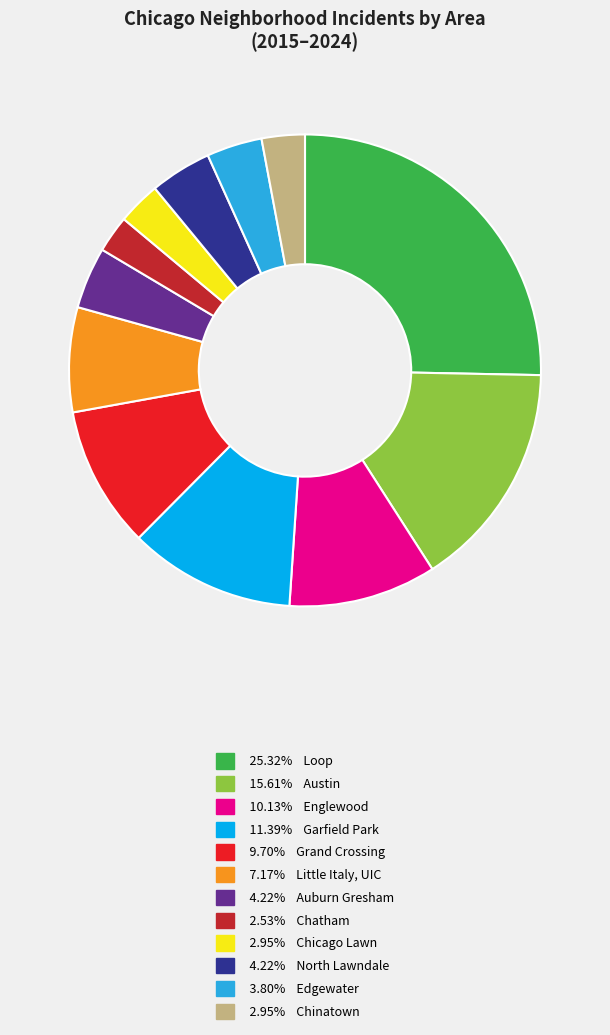

Does any single category account for the majority?

No